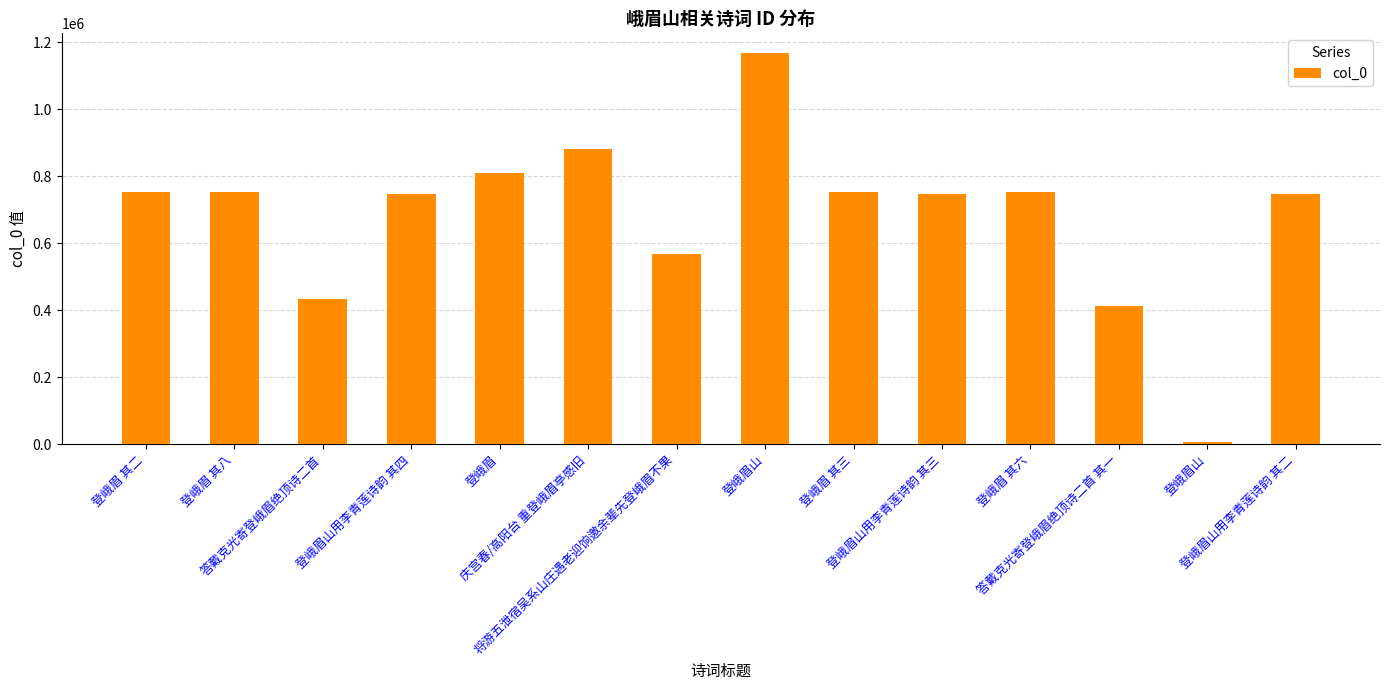

What is the difference between the maximum and minimum values?

1163303